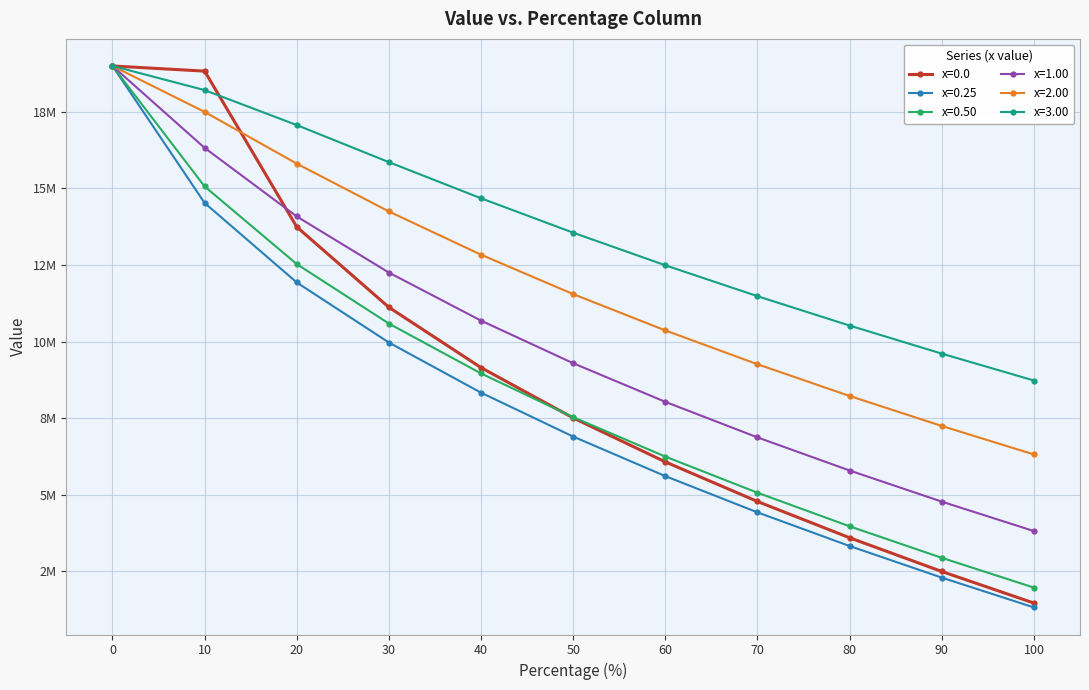

What is the total value across all series at 50?

56340629.4